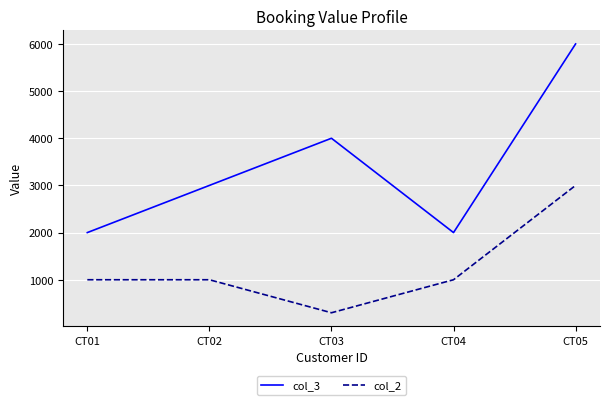

Does the chart display data point markers on the line(s)?

No